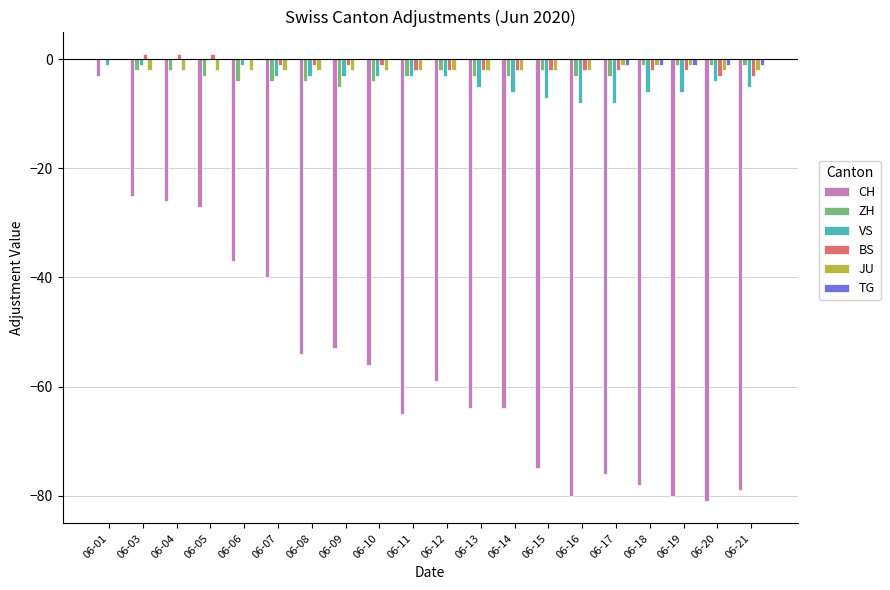

How many series are shown in this chart?

6